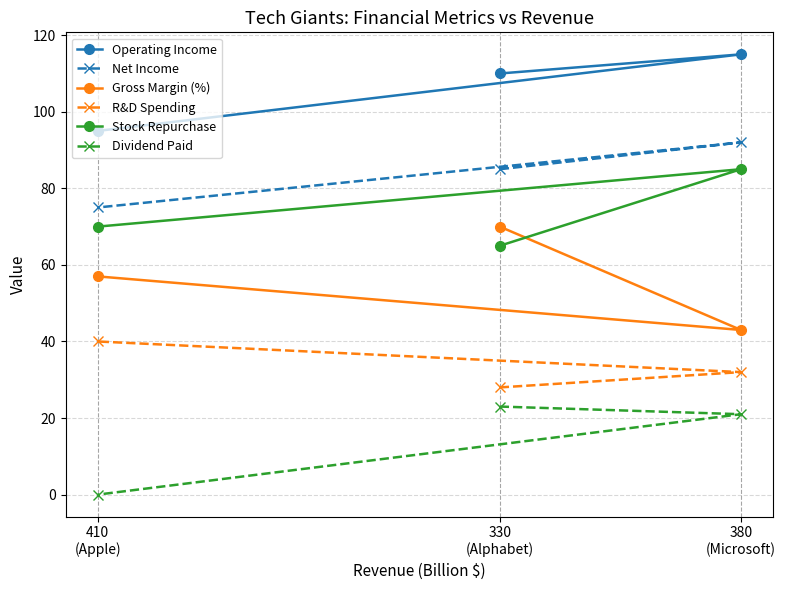

Which series has the largest total across all categories?

Operating Income